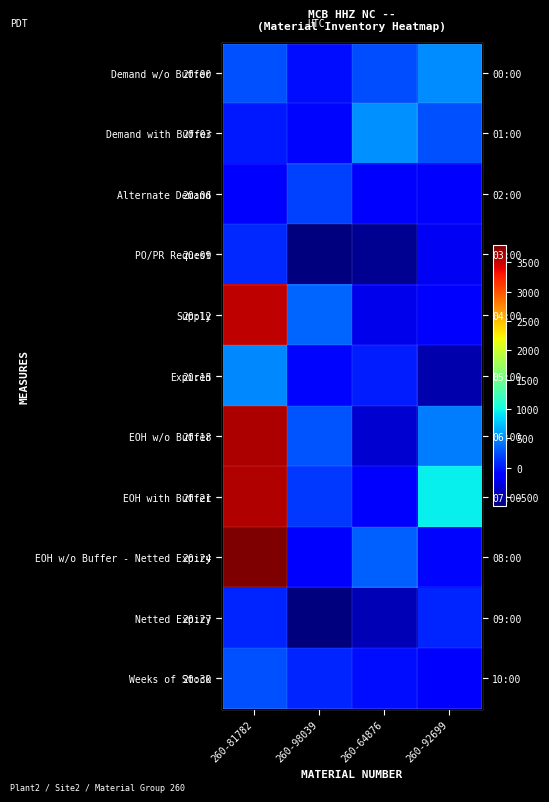

Rank the categories by Weeks of Stock value from lowest to highest.

260-92699, 260-64876, 260-98039, 260-81782